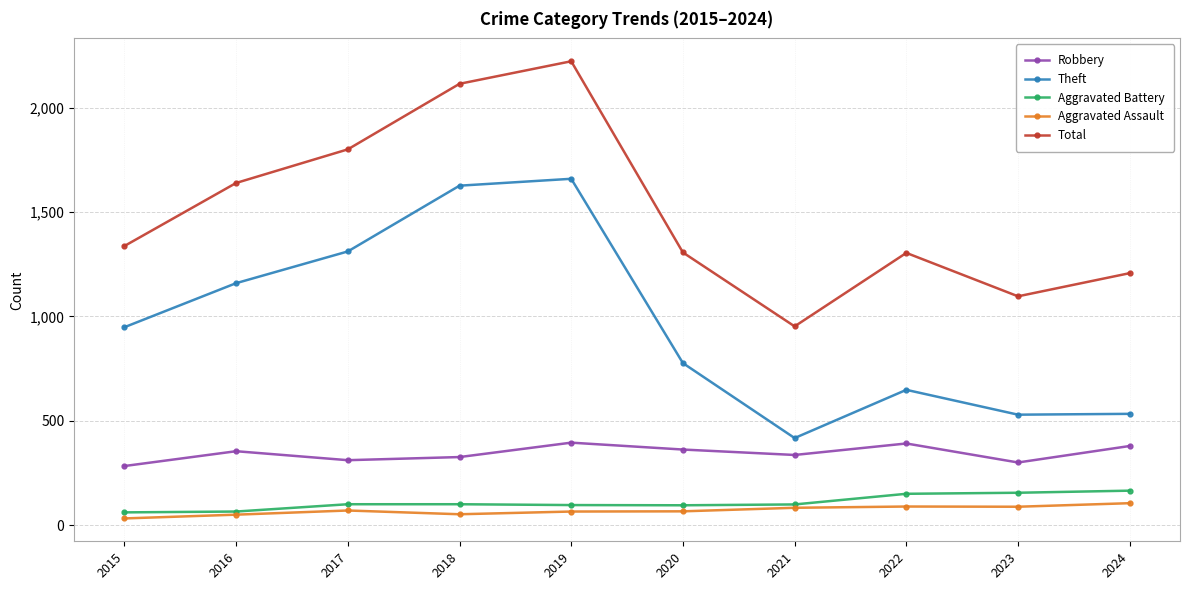

The Total series shows 527 at 2017. True or false?

False